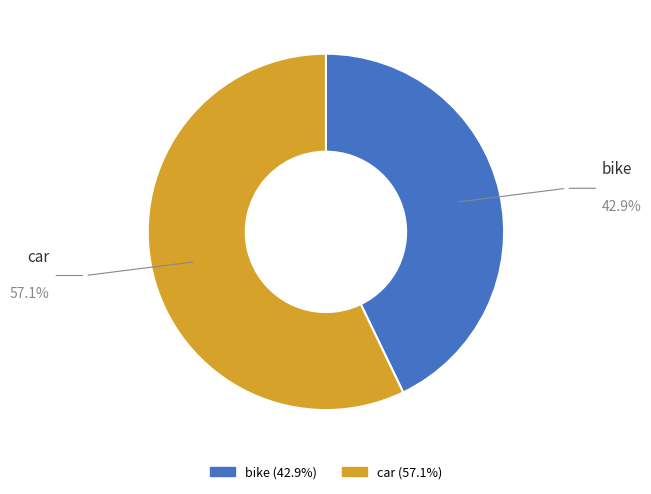

How many segments does this pie chart have?

2